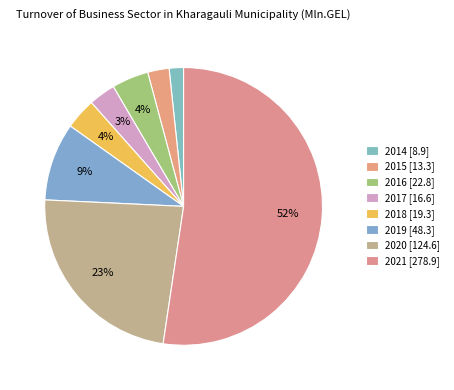

How many segments does this pie chart have?

8